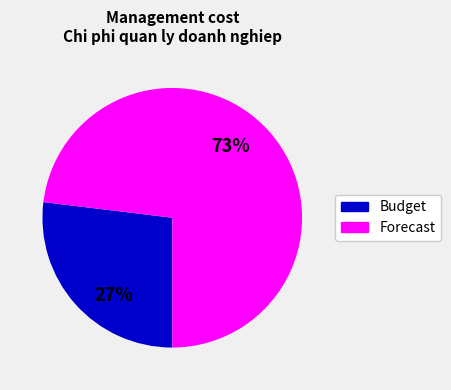

To the nearest percent, what is the difference between the largest and smallest slice percentages?

46%